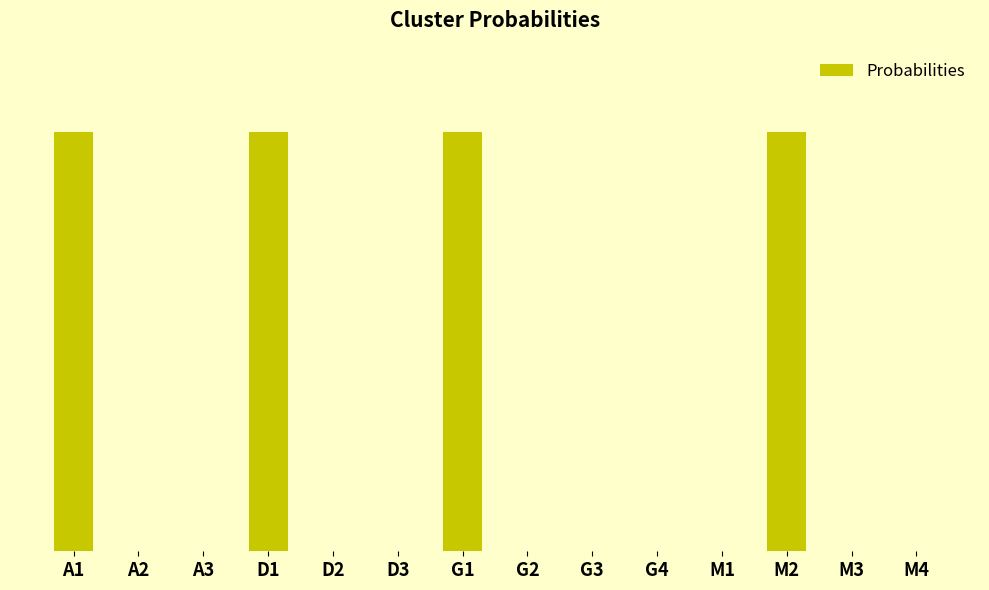

What is the change in value from A1 to A3?

-1